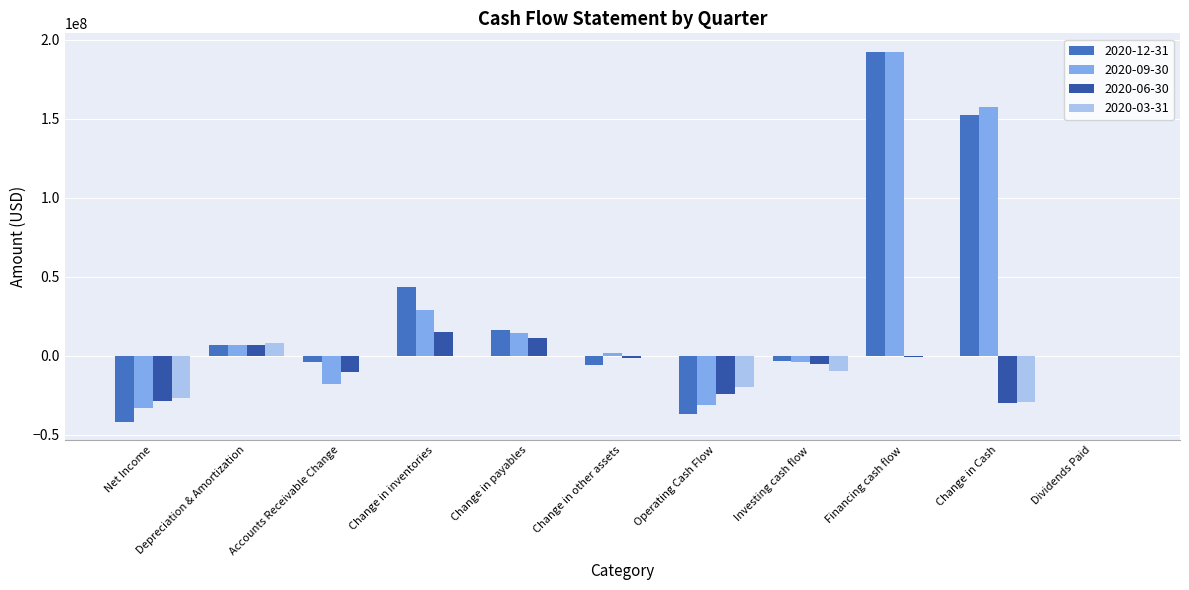

The 2020-06-30 series shows 0 at Dividends Paid. True or false?

True